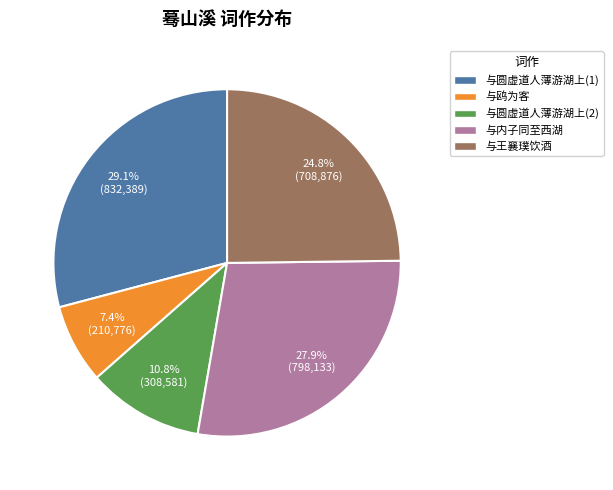

Does any single category account for the majority?

No